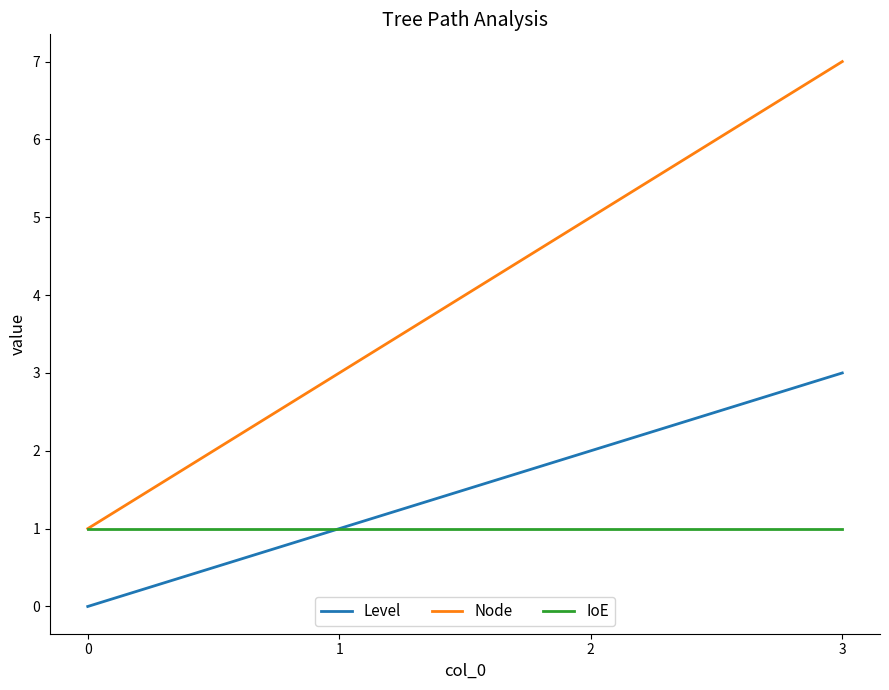

True or false: Level and Node cross at least once.

False